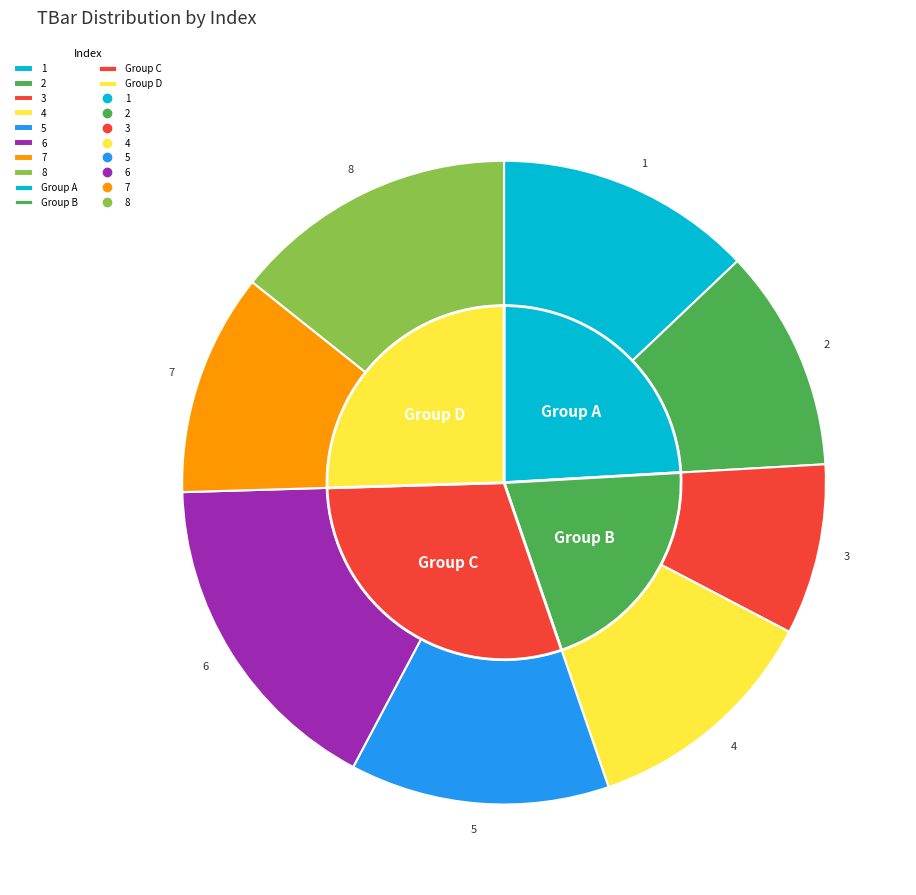

Which has a higher value, 2 or 4?

4